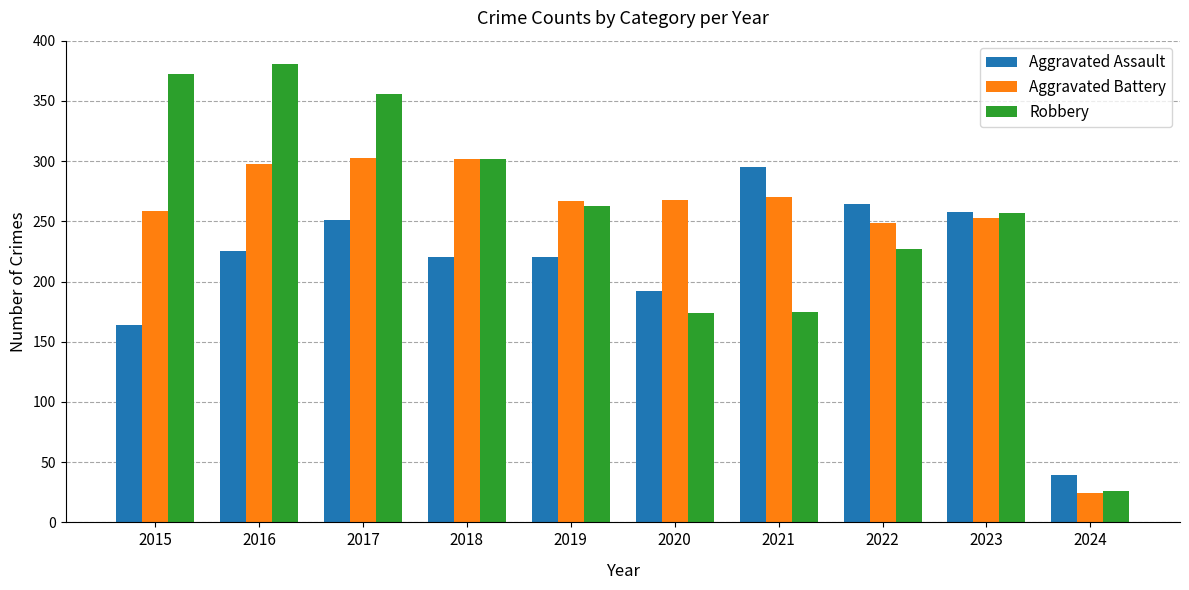

The value of Aggravated Assault at 2015 is 56. True or false?

False